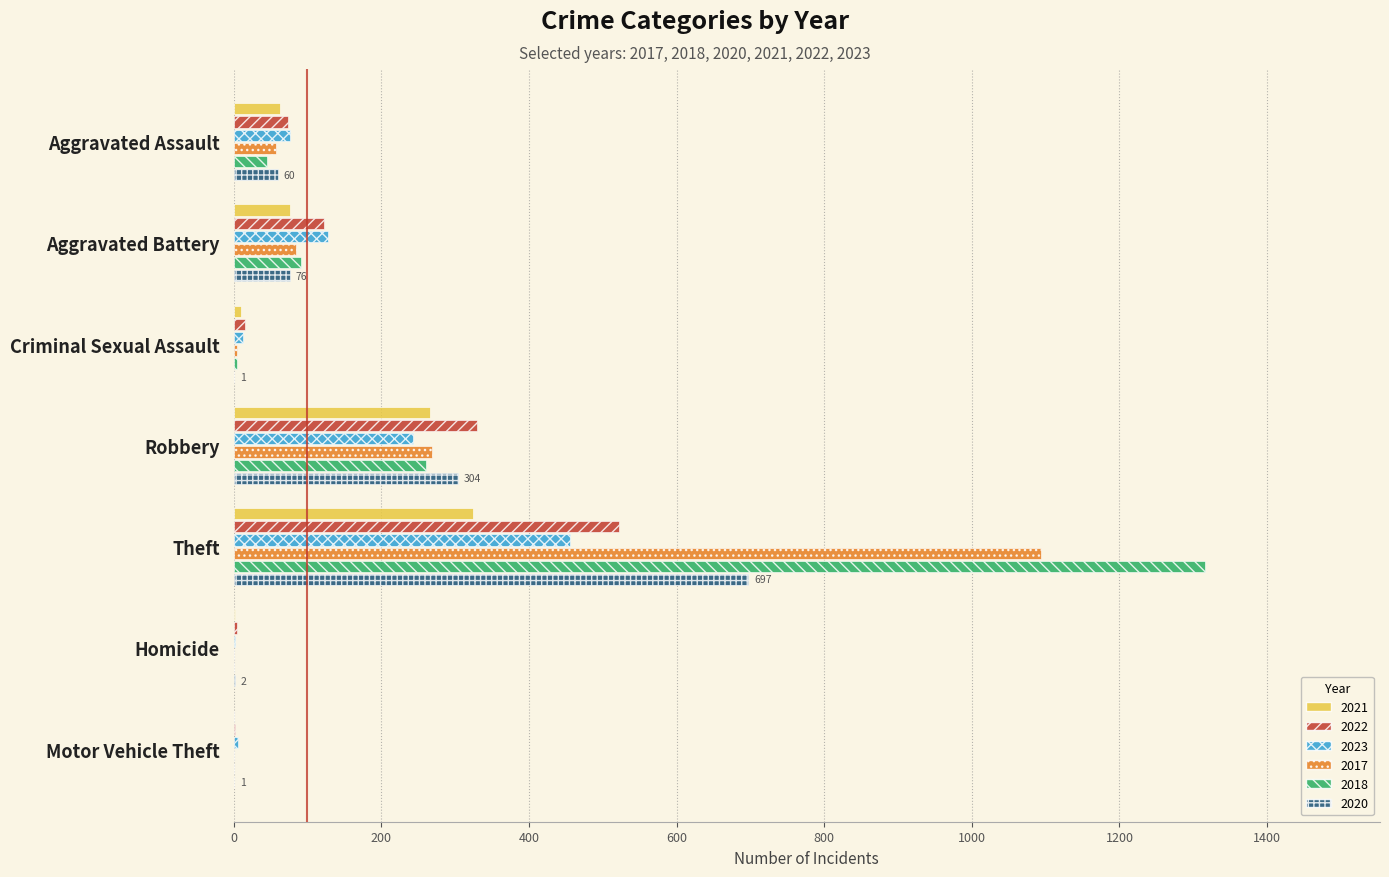

Which series has the largest range (max minus min)?

2018